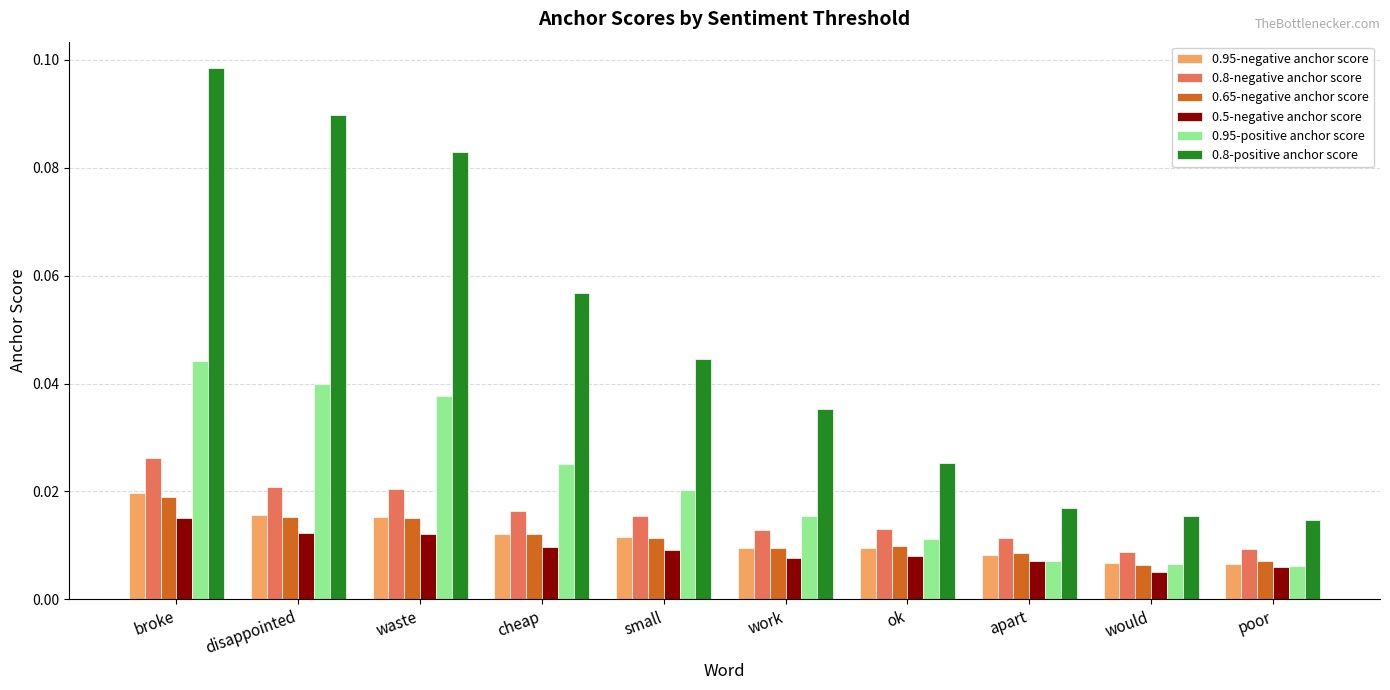

Which series has the largest total across all categories?

0.8-positive anchor score